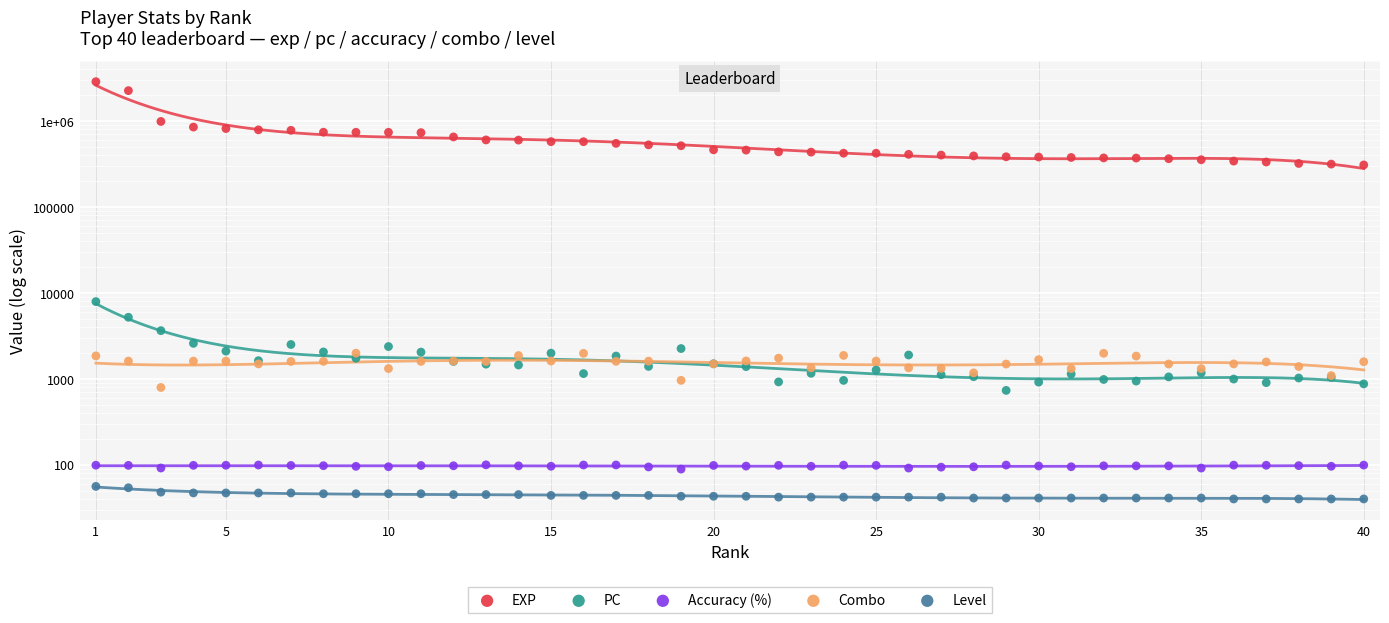

Which series contains the lowest Y value?

Level